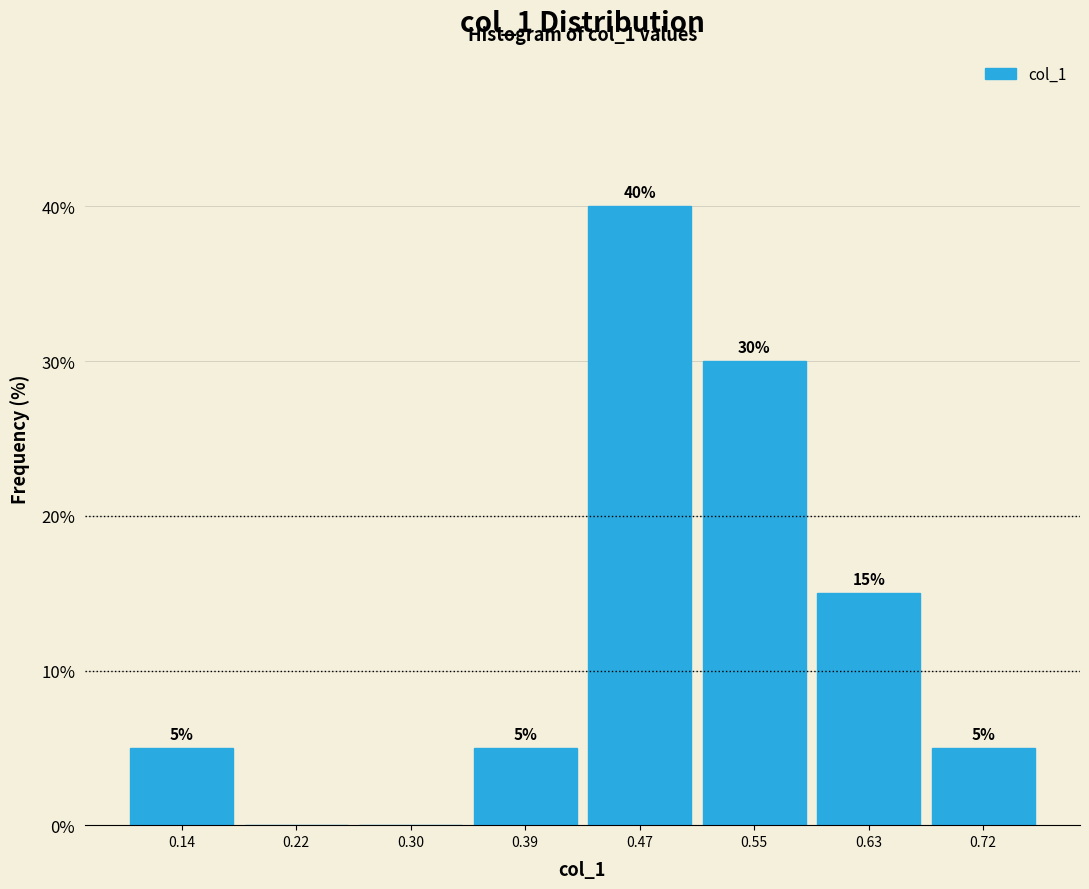

Over which range of the x-axis is the bar tallest?

0.43 to 0.51